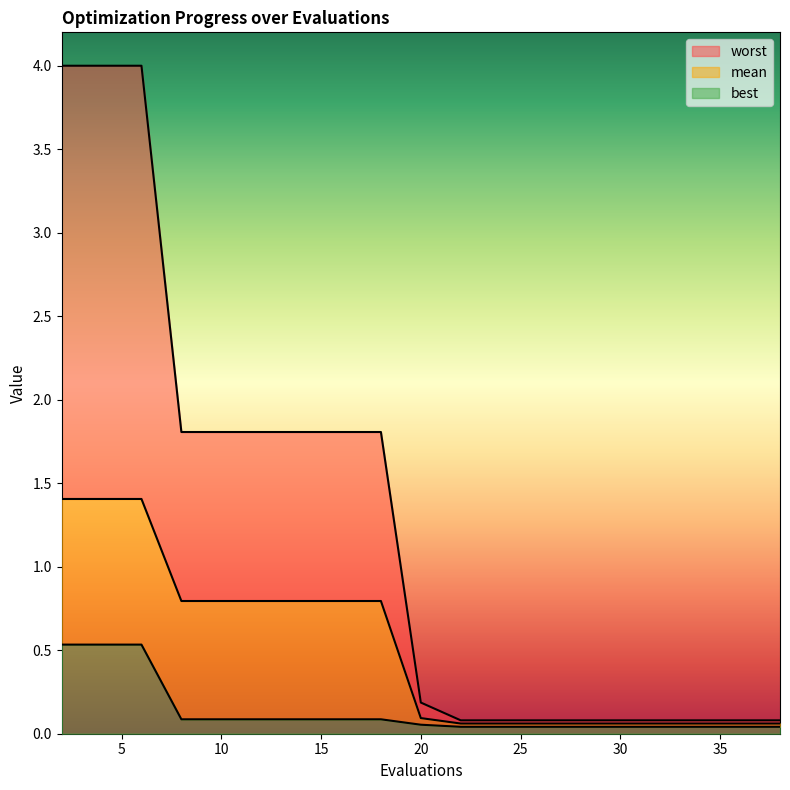

Rank the series by their average value, from lowest to highest.

best, mean, worst